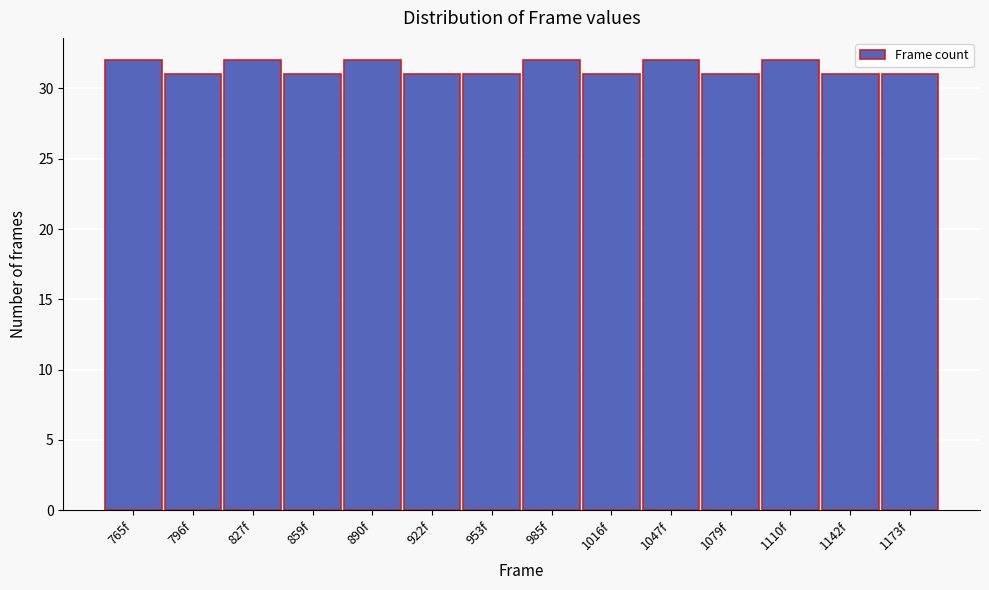

Reading left to right, extract all data points from this chart.

765f=32	796f=31	827f=32	859f=31	890f=32	922f=31	953f=31	985f=32	1016f=31	1047f=32	1079f=31	1110f=32	1142f=31	1173f=31